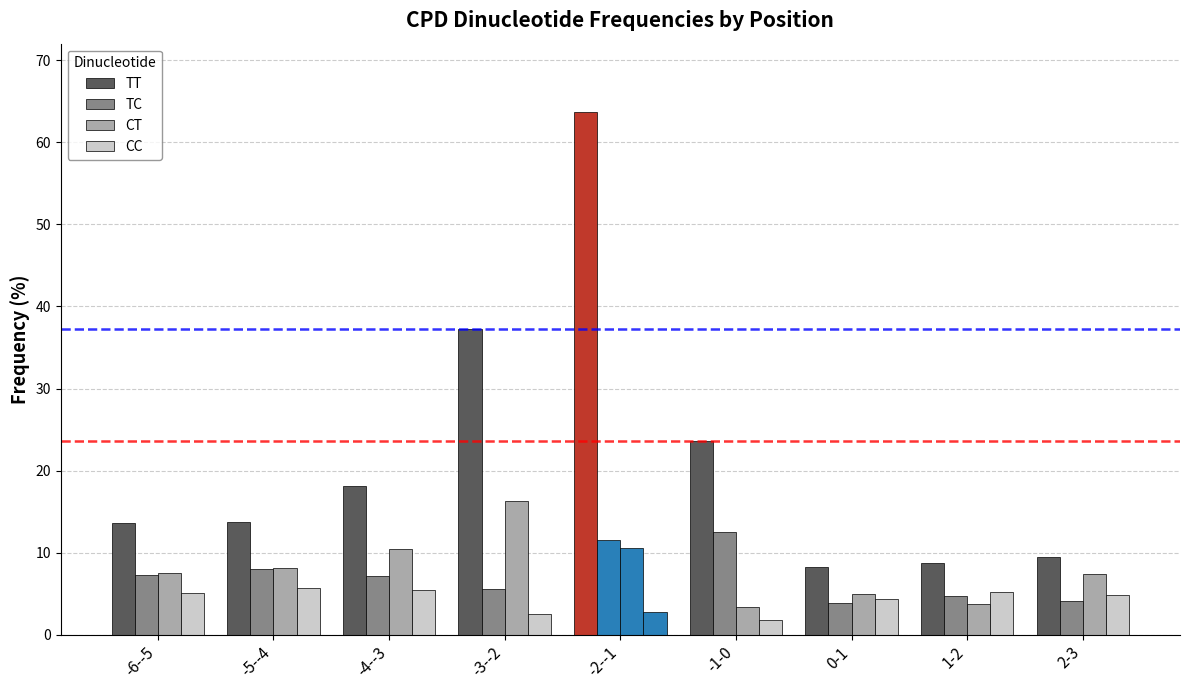

How many series are shown in this chart?

4